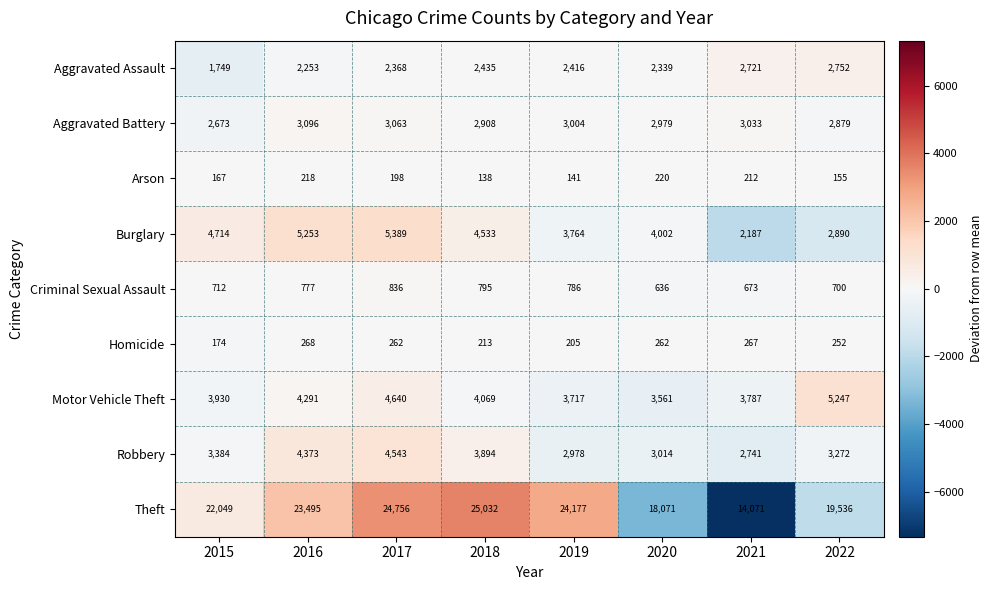

What is the total value across all series at 2016?

44024